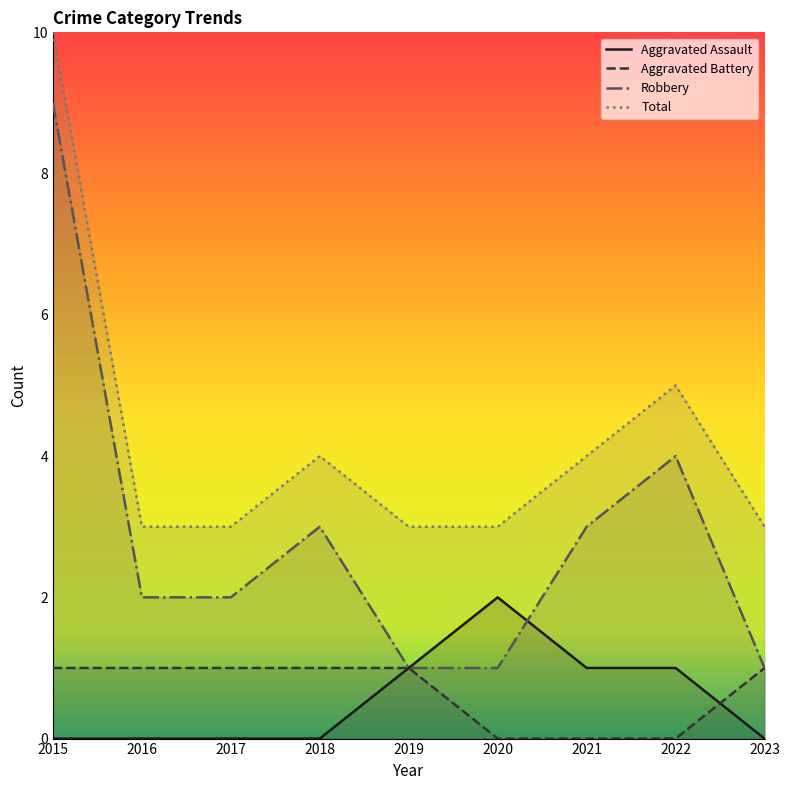

Reading right to left, what are all the values shown in this chart?

Aggravated Assault: 2023=0	2022=1	2021=1	2020=2	2019=1	2018=0	2017=0	2016=0	2015=0
Aggravated Battery: 2023=1	2022=0	2021=0	2020=0	2019=1	2018=1	2017=1	2016=1	2015=1
Robbery: 2023=1	2022=4	2021=3	2020=1	2019=1	2018=3	2017=2	2016=2	2015=9
Total: 2023=3	2022=5	2021=4	2020=3	2019=3	2018=4	2017=3	2016=3	2015=10